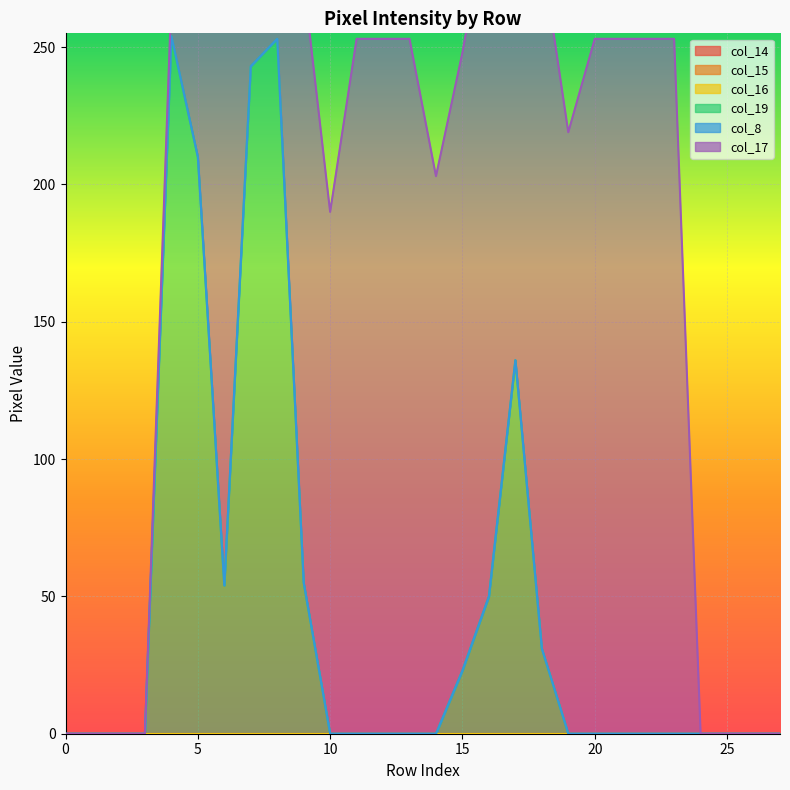

Is it true that col_19 equals 23 at 15?

True